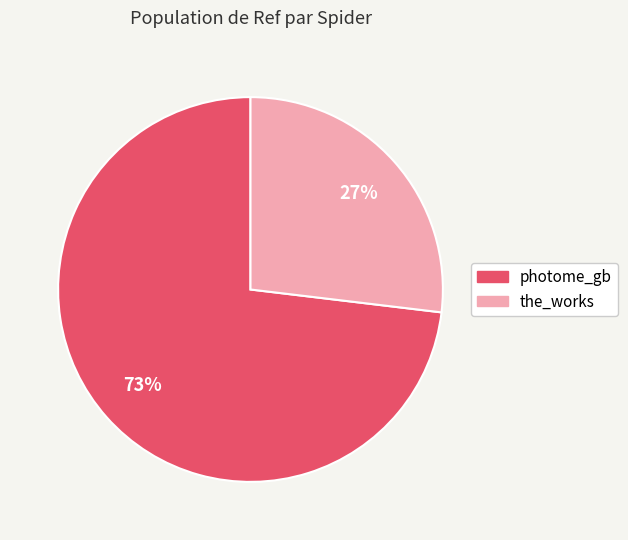

Combined, do the_works and photome_gb account for over 50%?

Yes